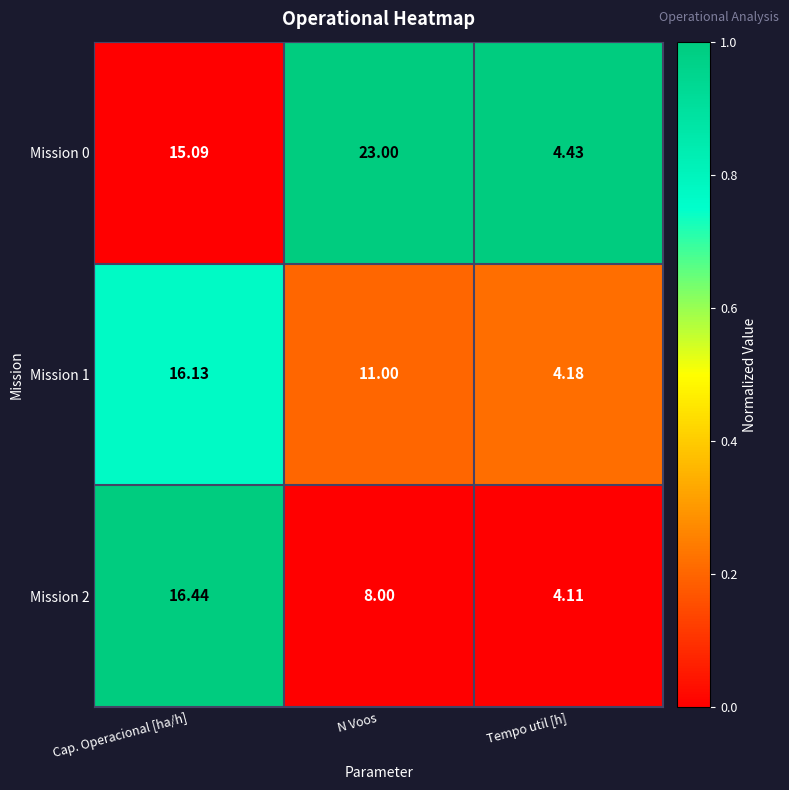

Which series has the largest total across all categories?

Mission 0